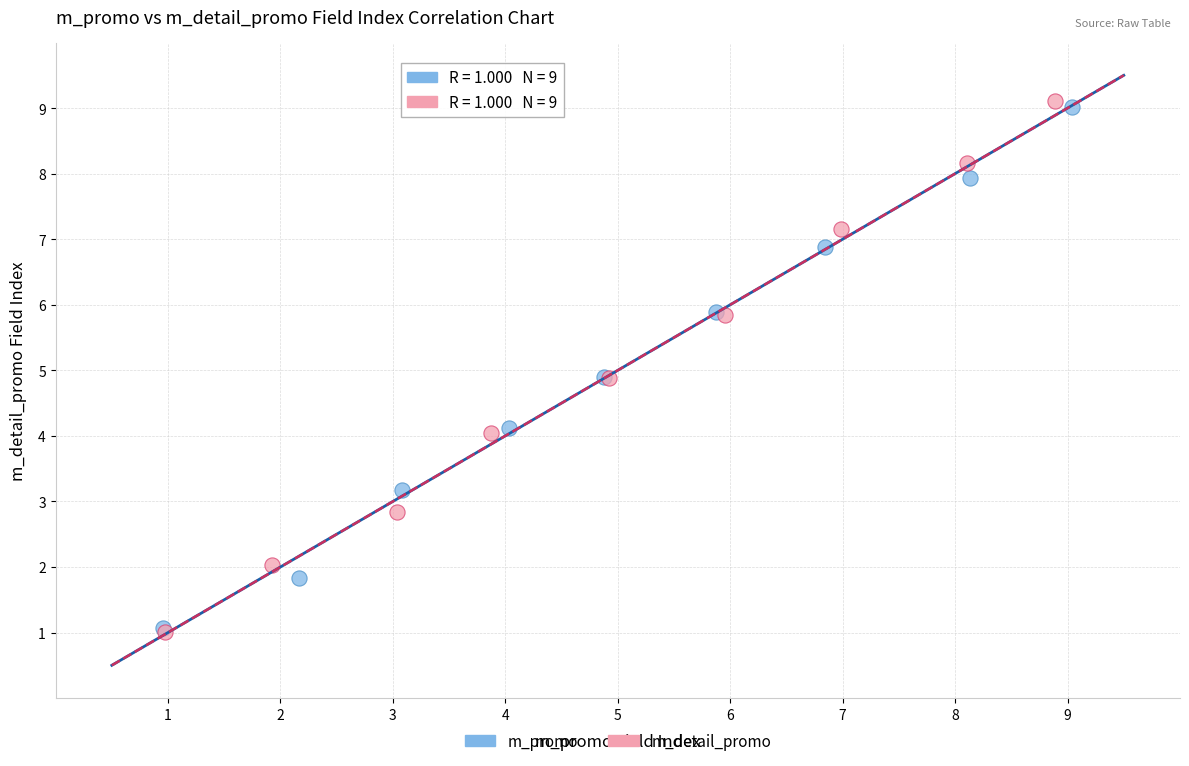

What are all the series names shown in the legend?

m_promo, m_detail_promo